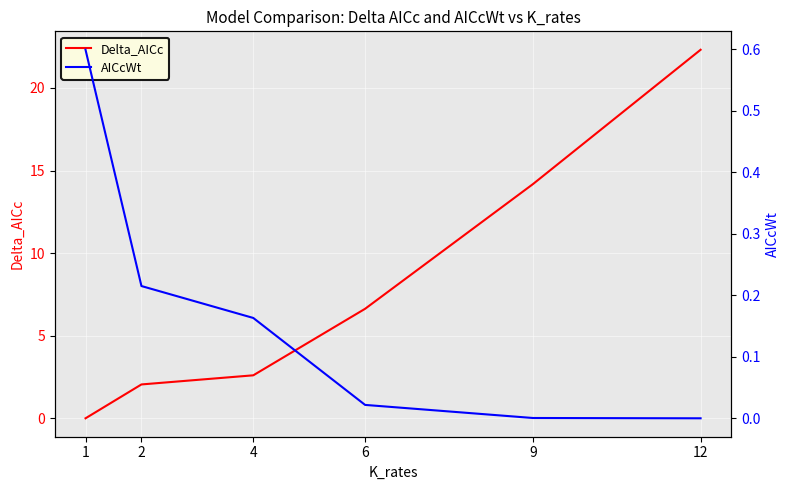

Count the number of data series in this chart.

2